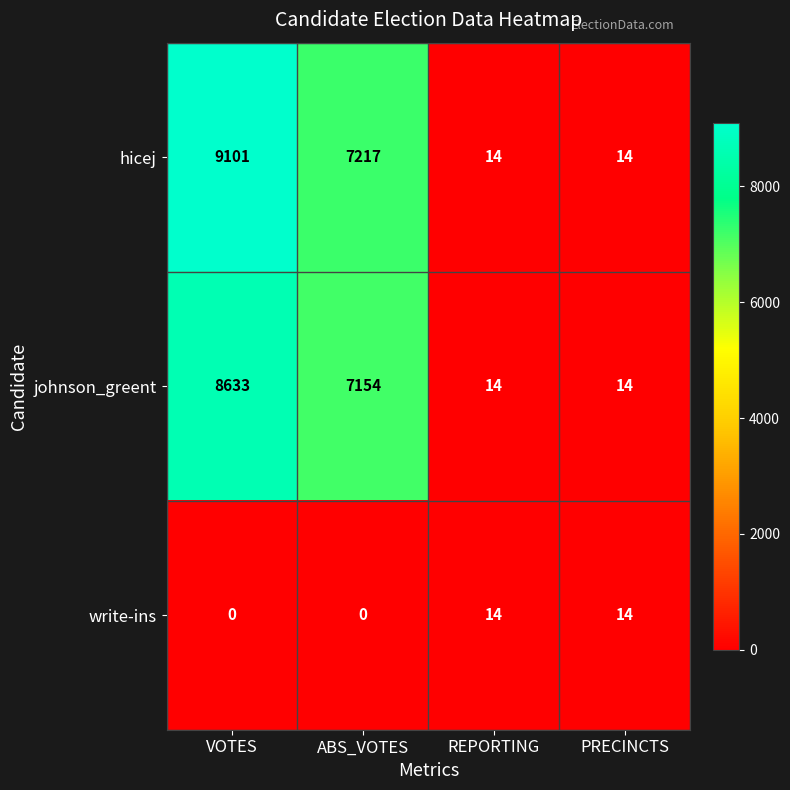

At which category is the sum across all series the highest?

VOTES